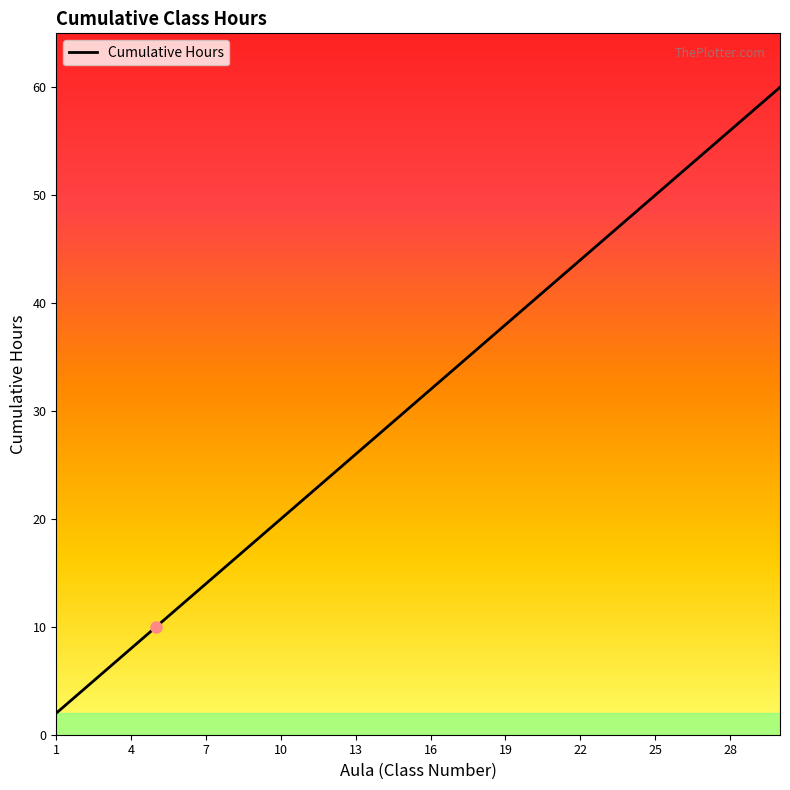

What is the maximum value shown in the chart?

60